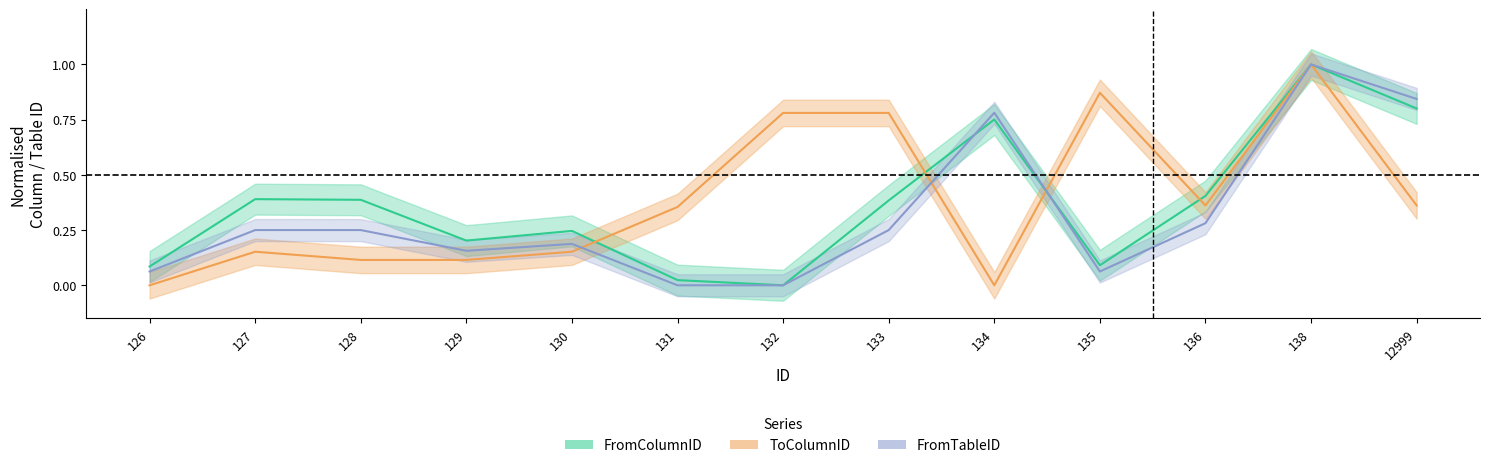

What is the total value across all series at 134?

1.5